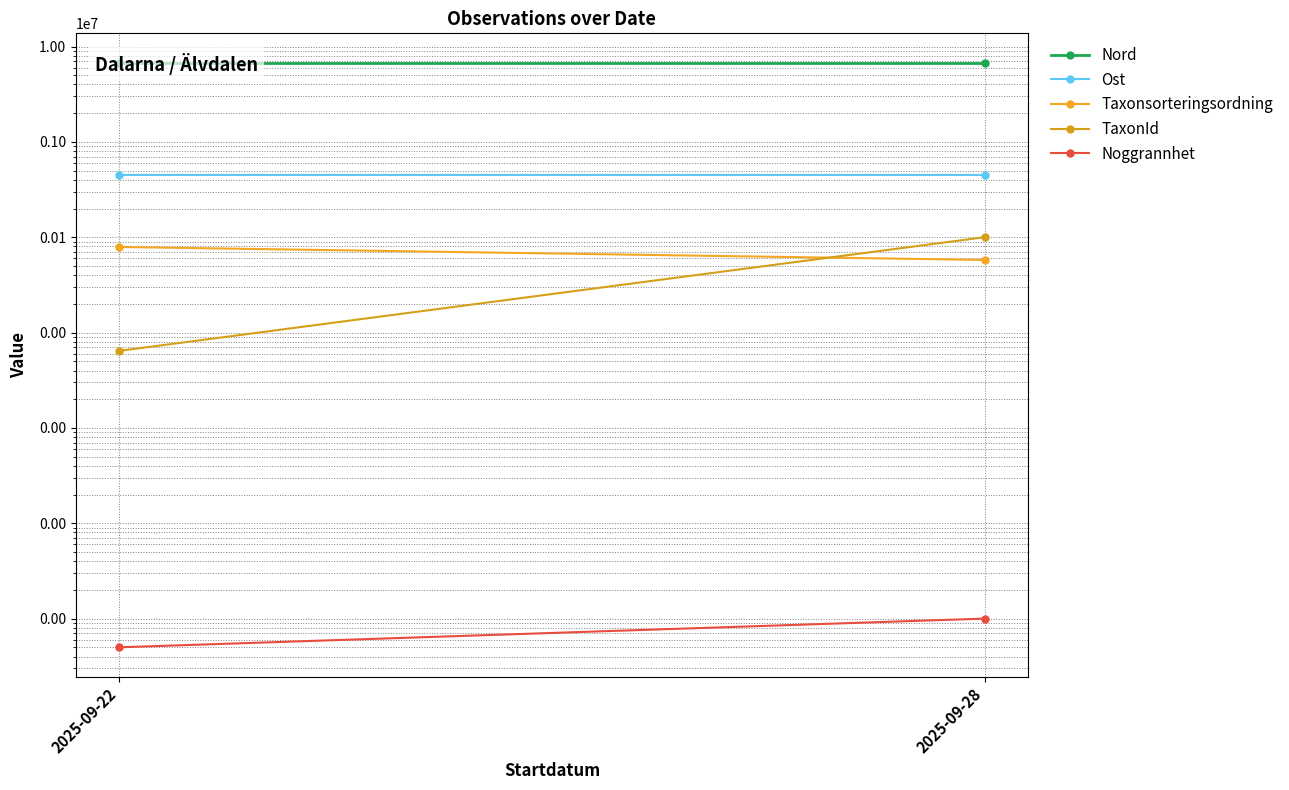

True or false: Taxonsorteringsordning has a value of 57724 at 2025-09-28.

True